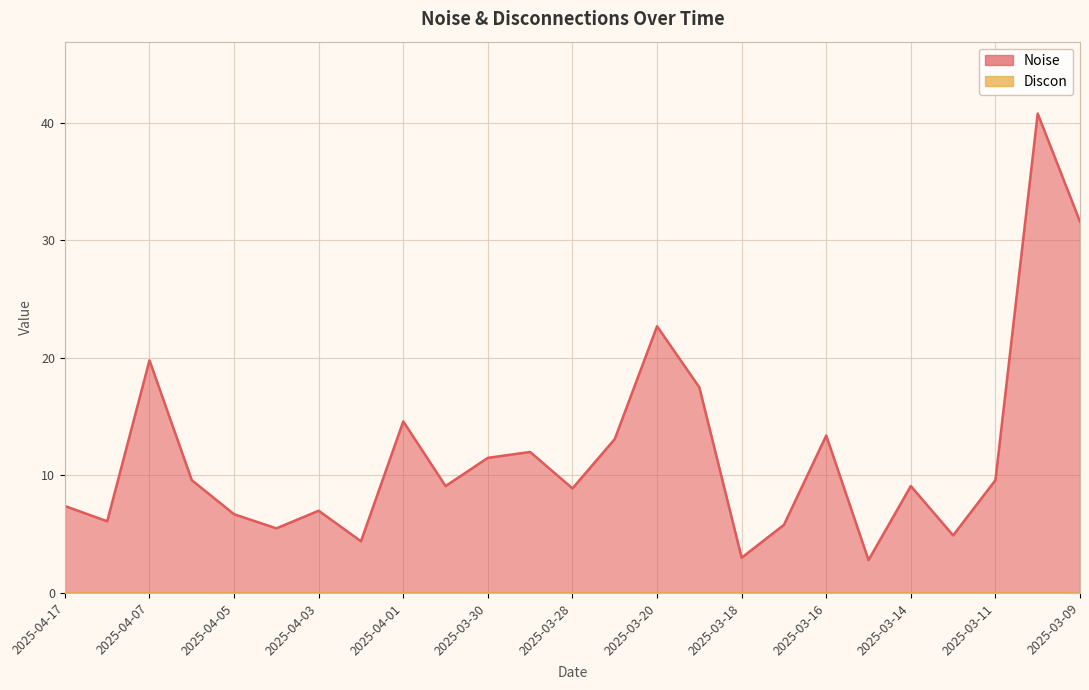

Which label corresponds to the largest value in the chart?

2025-03-10